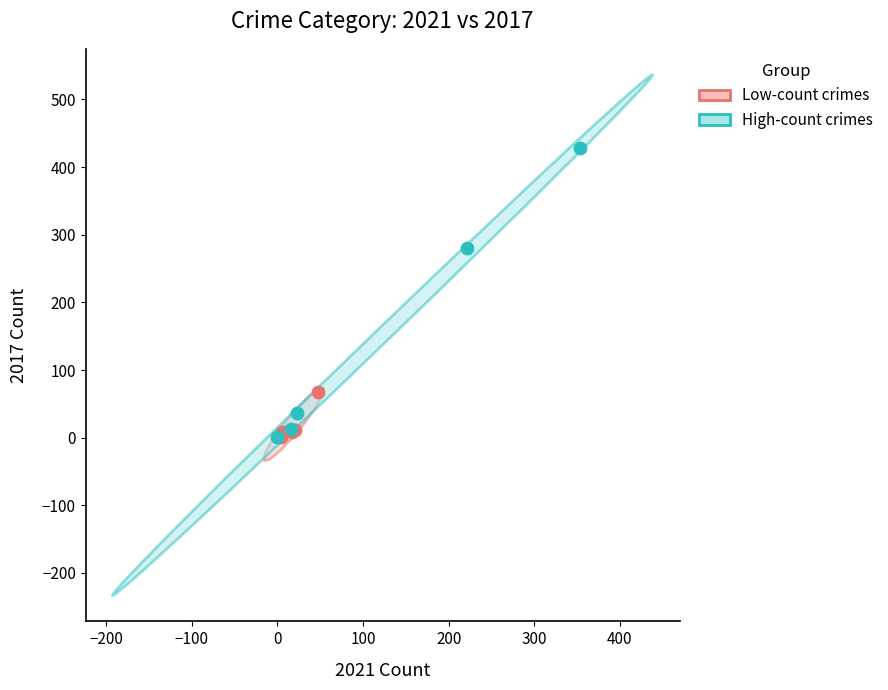

What are all the series names shown in the legend?

Low-count crimes, High-count crimes